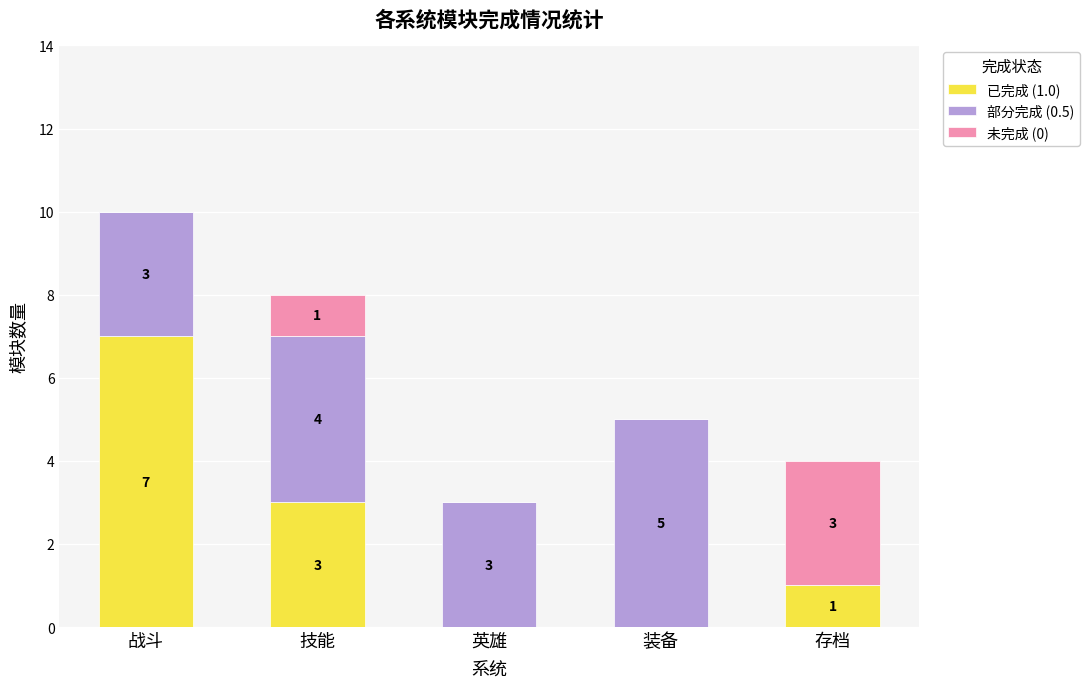

What value does the 已完成 (1.0) series have at 战斗?

7